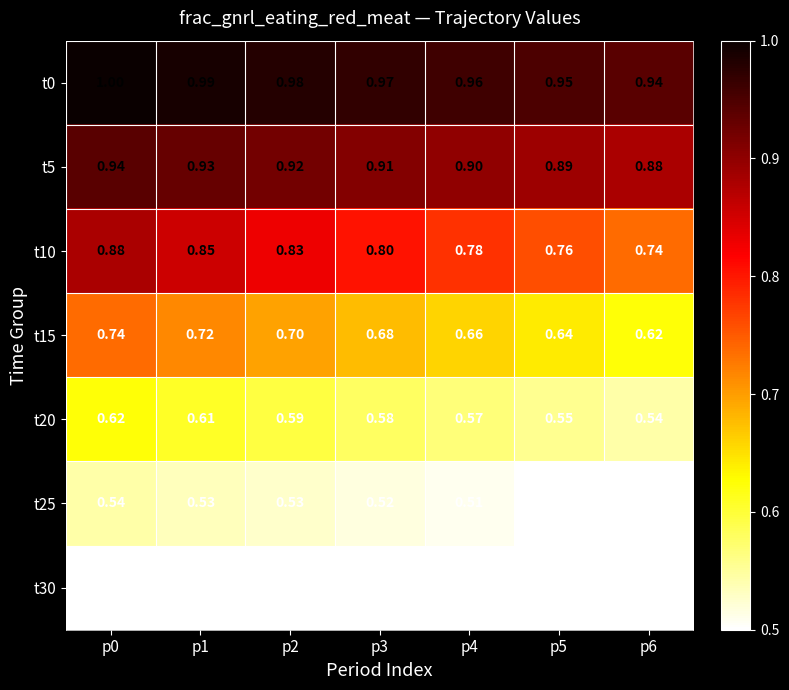

Is the value of t15 at p5 greater than the value of t25 at p5?

Yes